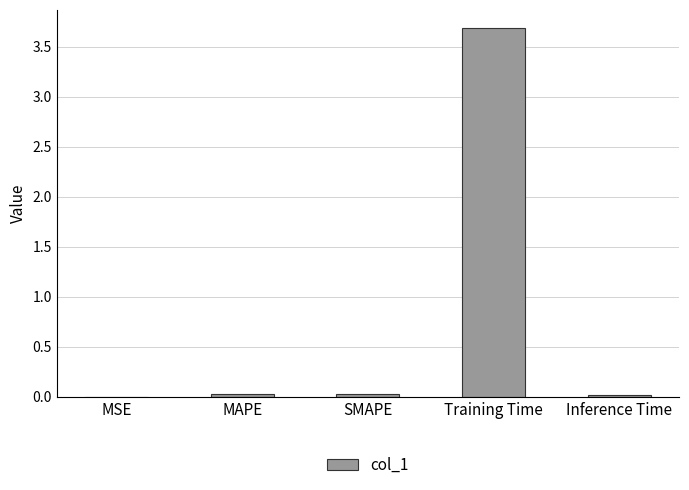

At which category does the chart reach its peak across all series?

Training Time